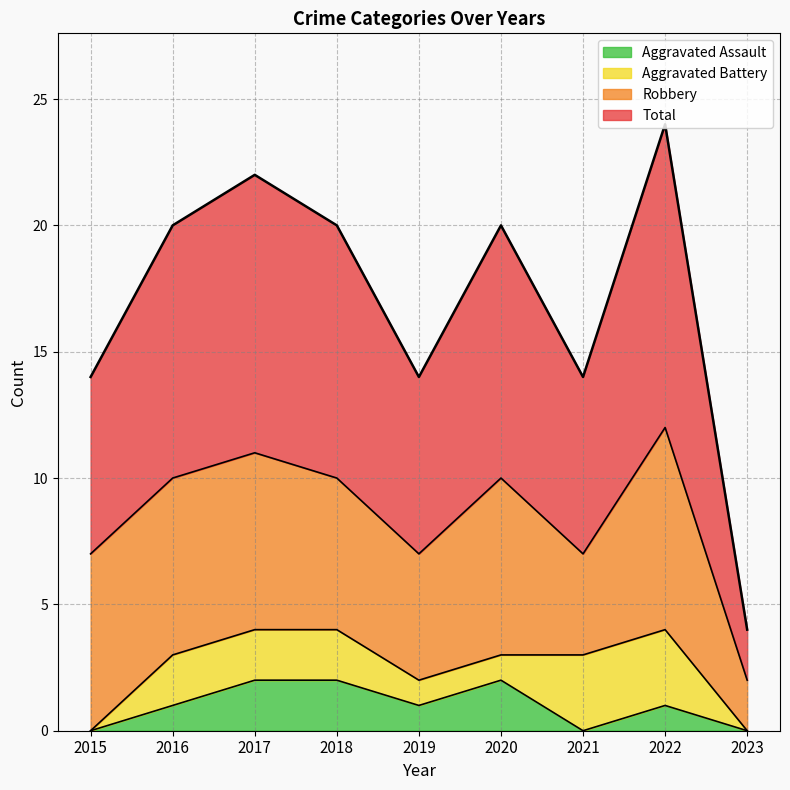

True or false: Total and Aggravated Assault intersect in this chart.

False